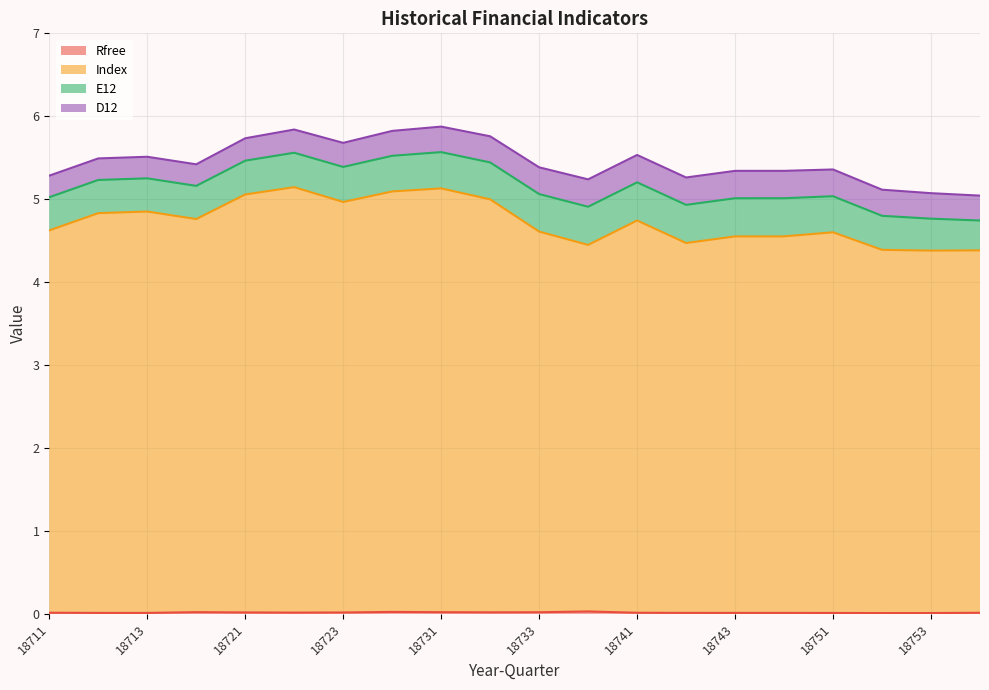

At which category does Rfree reach its first local valley?

18713